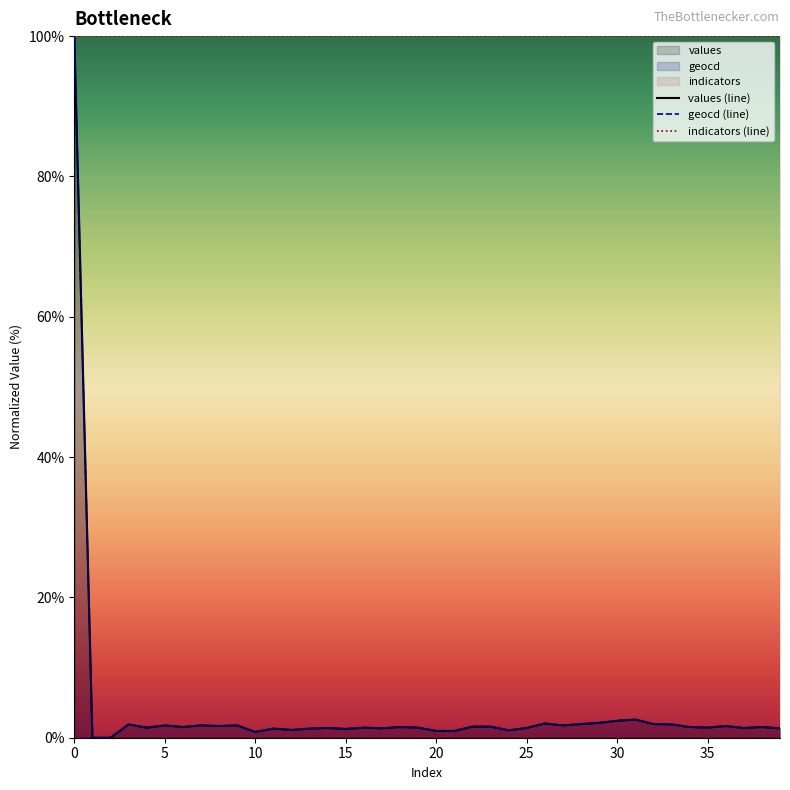

What is the value of the geocd (line) point at the 24th from the left?

1.6